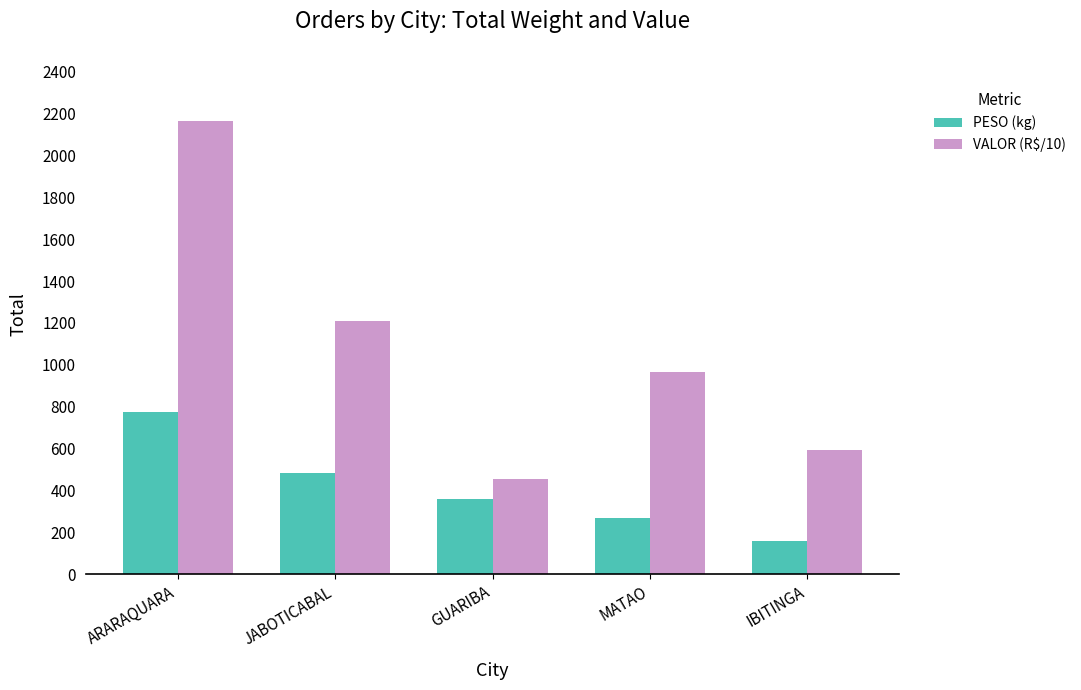

True or false: PESO (kg) has a value of 1053.3 at ARARAQUARA.

False